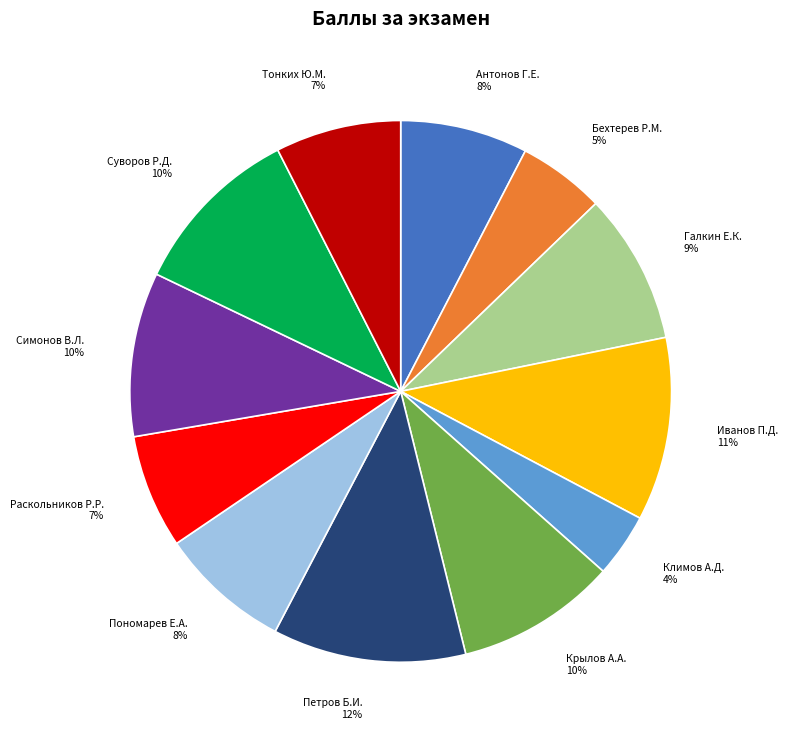

To the nearest percent, what percentage of the pie is Антонов Г.Е.?

8%